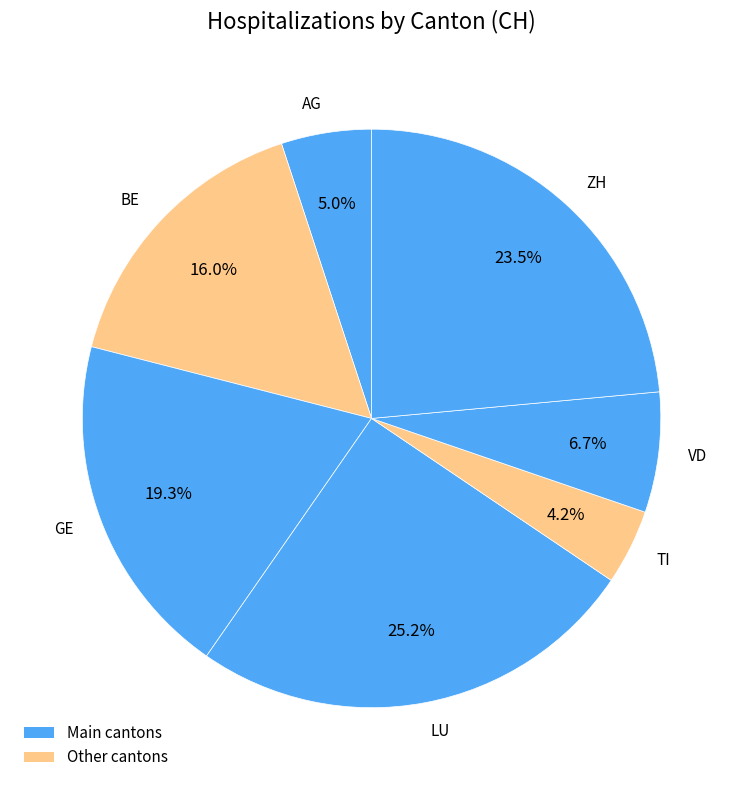

How many segments does this pie chart have?

7